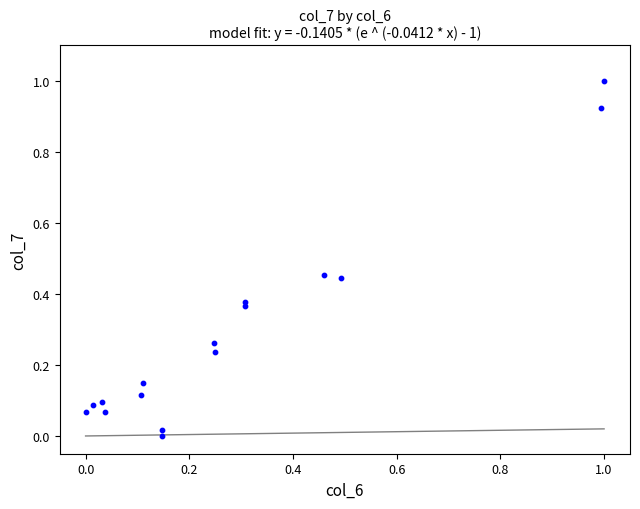

What is the range of X values (max minus min)?

1.0